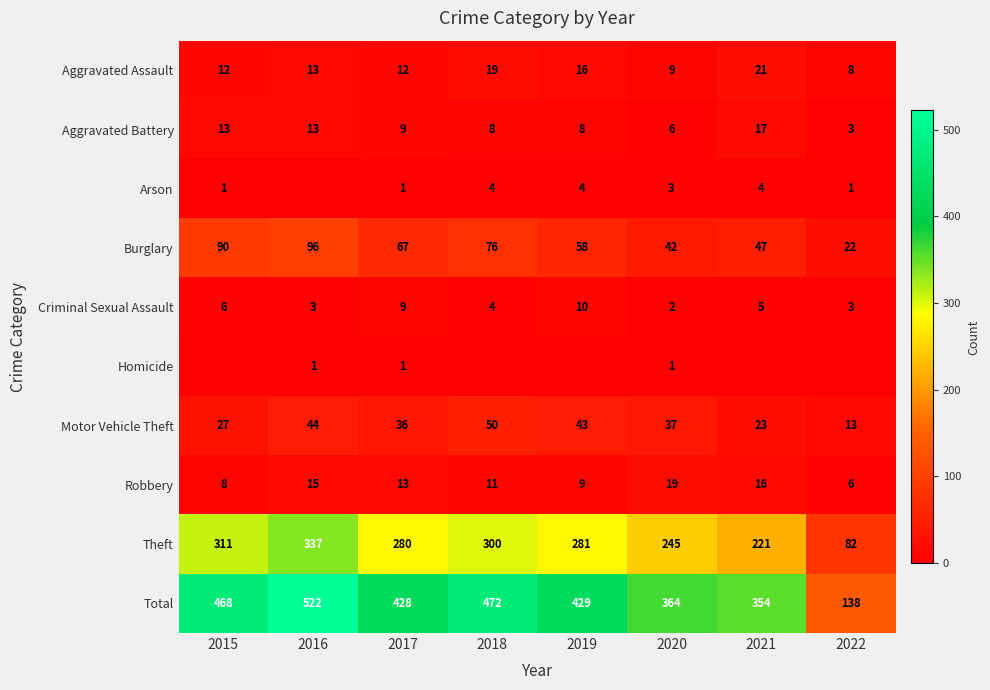

Count the number of categories in the chart.

8